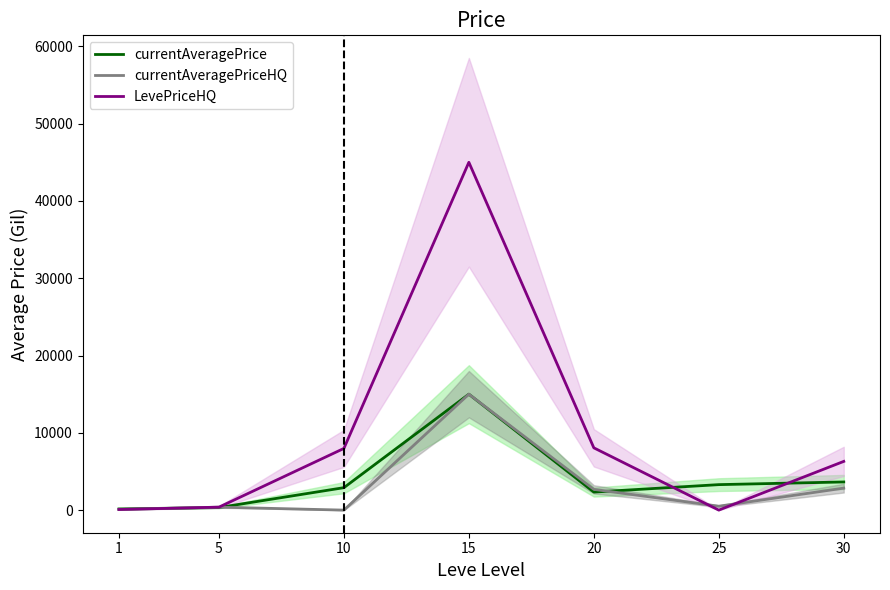

Reading left to right, what are all the values shown in this chart?

currentAveragePrice: 153.3	331.0	2903.7	15000.0	2335.1	3297.0	3642.2
currentAveragePriceHQ: 81.0	383.3	0.0	15000.0	2685.7	505.8	2845.0
LevePriceHQ: 81.0	383.3	7979.6	45000.0	8057.1	0.0	6303.8